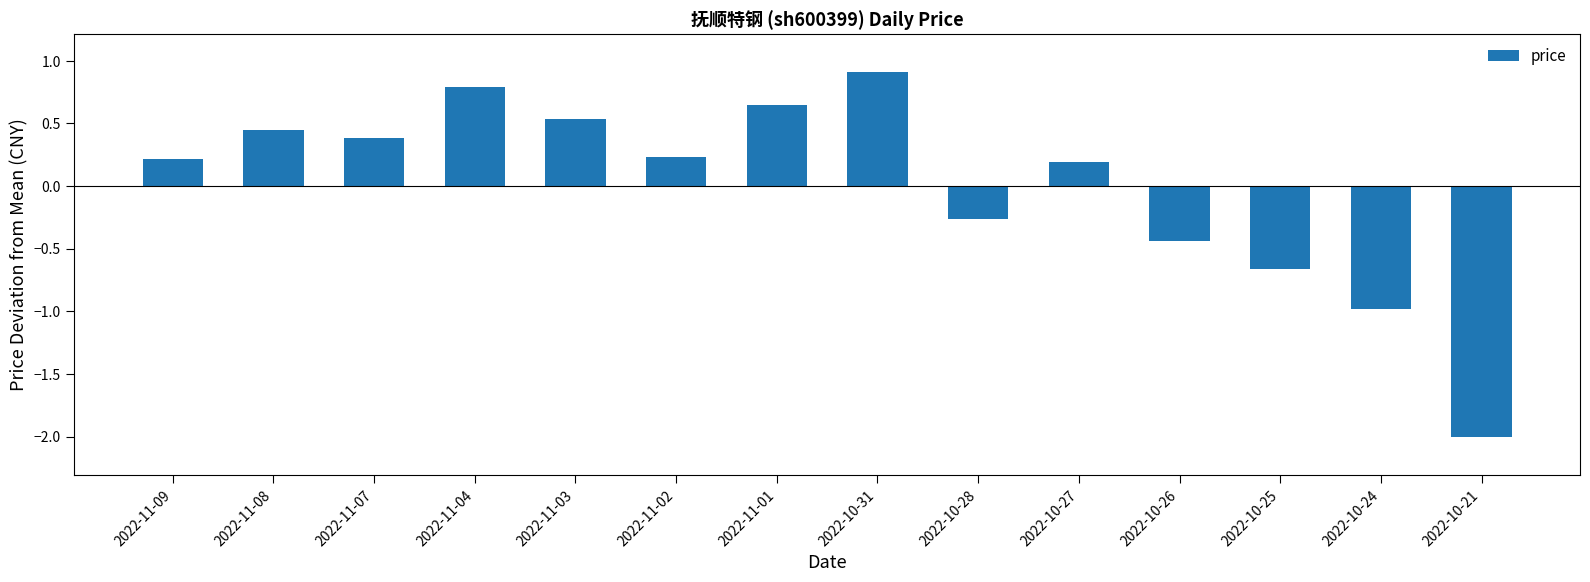

Which label corresponds to the largest value in the chart?

2022-10-31